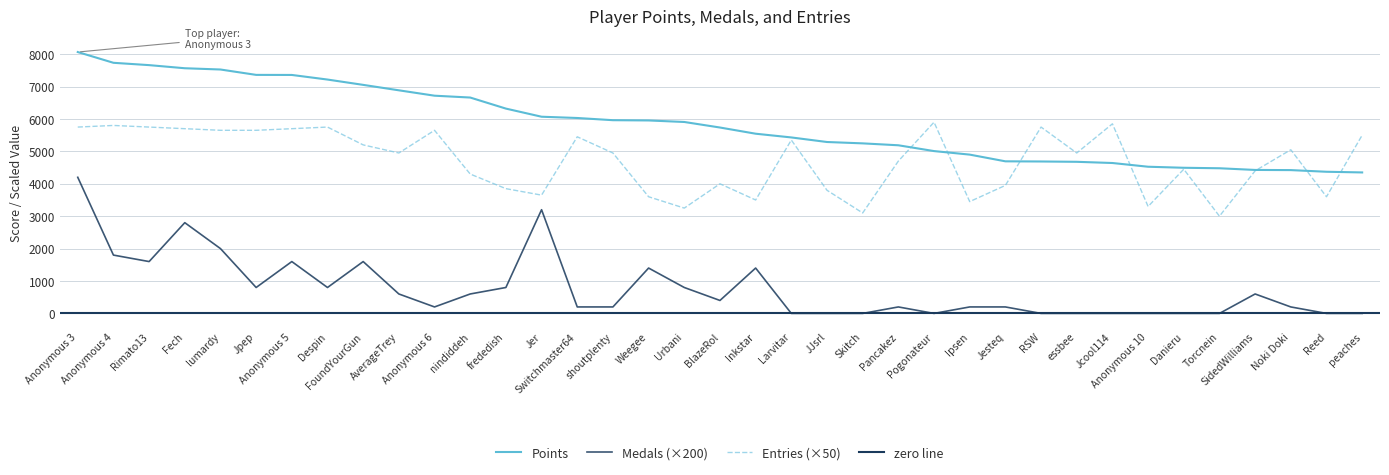

What is the label of the 7th point from the left?

Anonymous 5